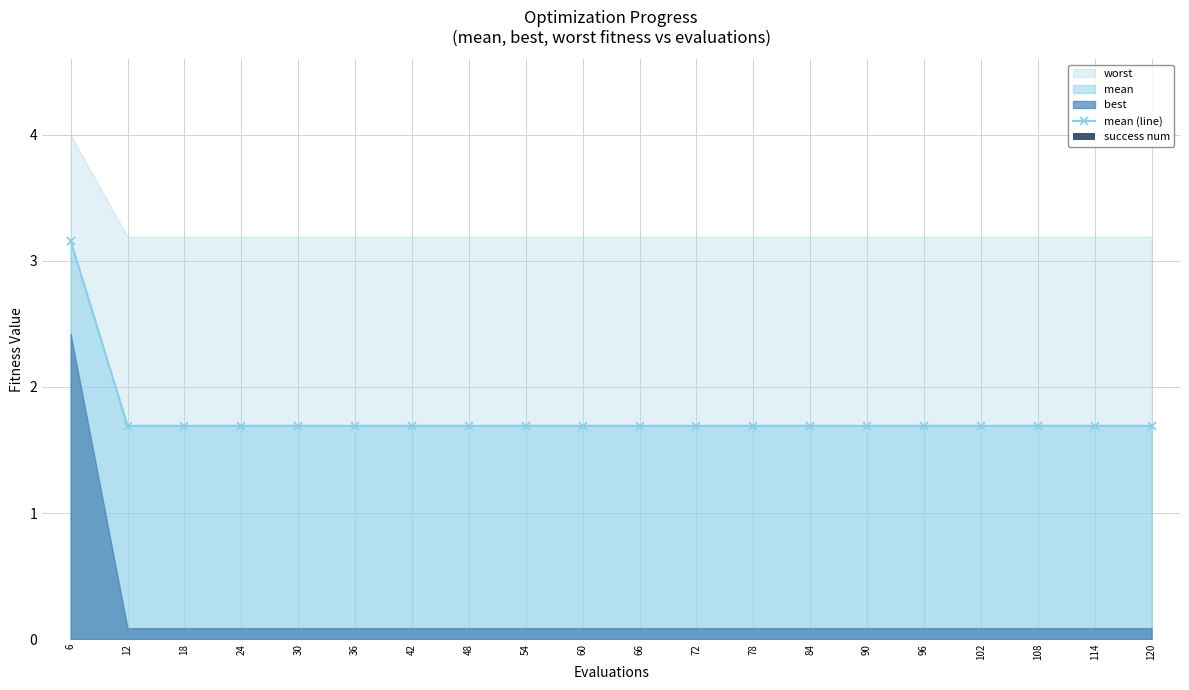

List the labels in order of mean (line) value, smallest first.

12, 18, 24, 30, 36, 42, 48, 54, 60, 66, 72, 78, 84, 90, 96, 102, 108, 114, 120, 6